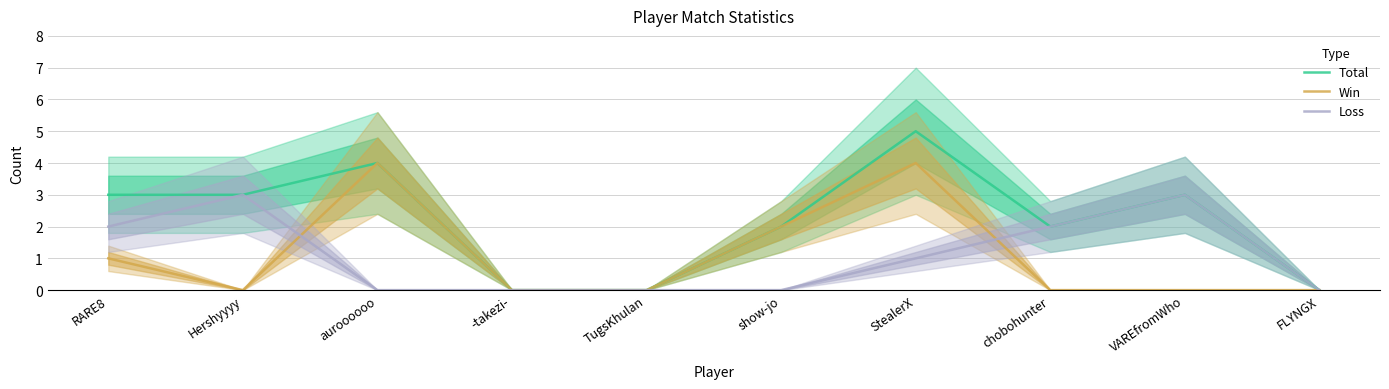

Where does the Total series first go above 3?

auroooooo